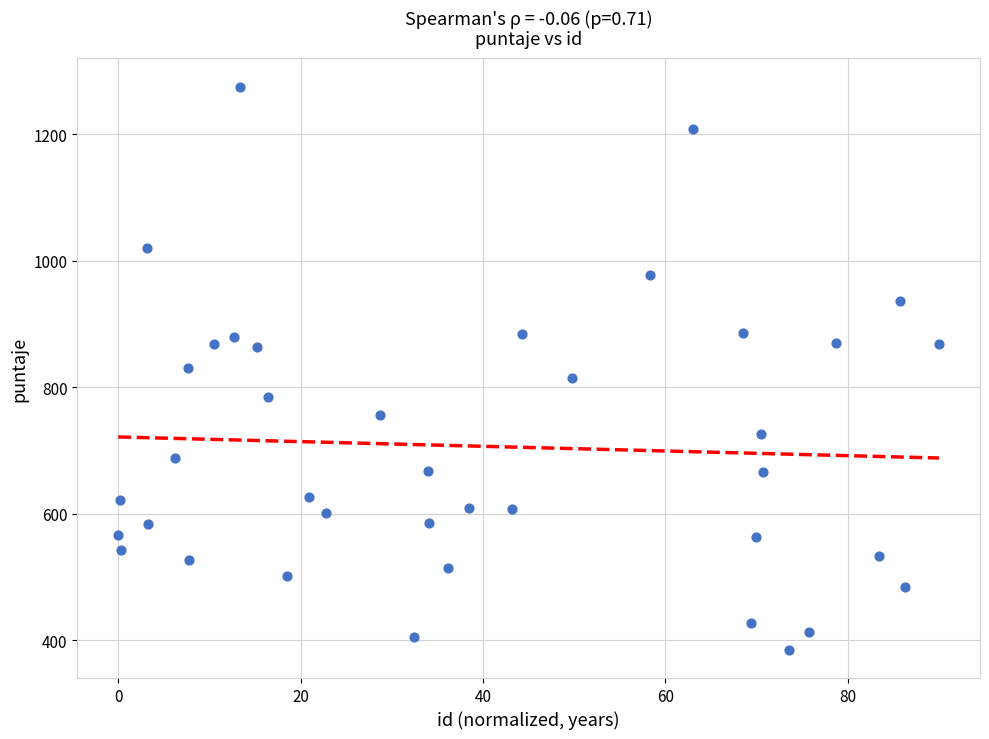

What is the range of X values (max minus min)?

90.0